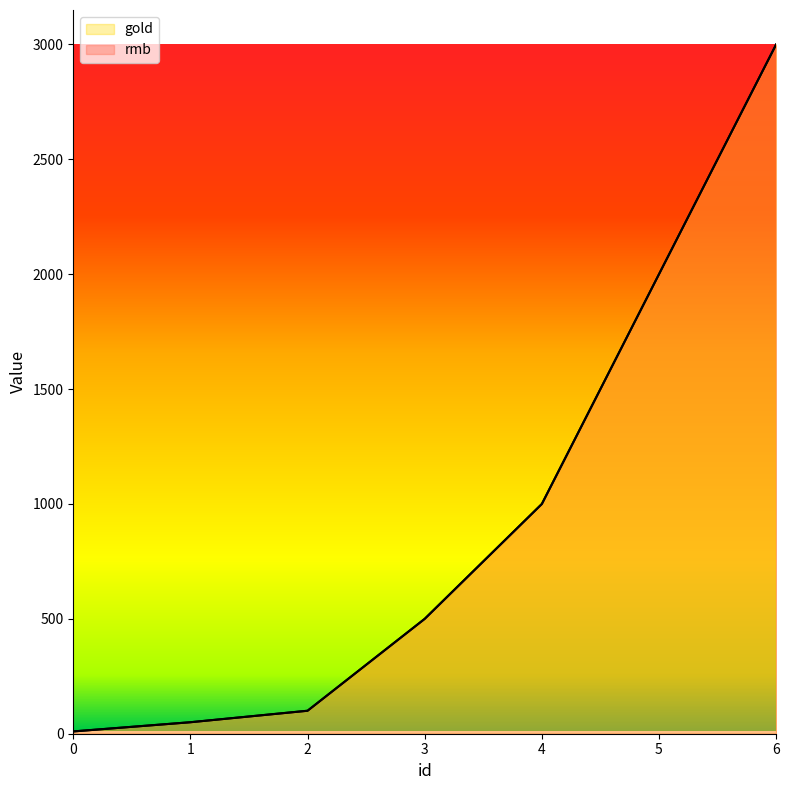

Where does the gold series first go above 500?

4